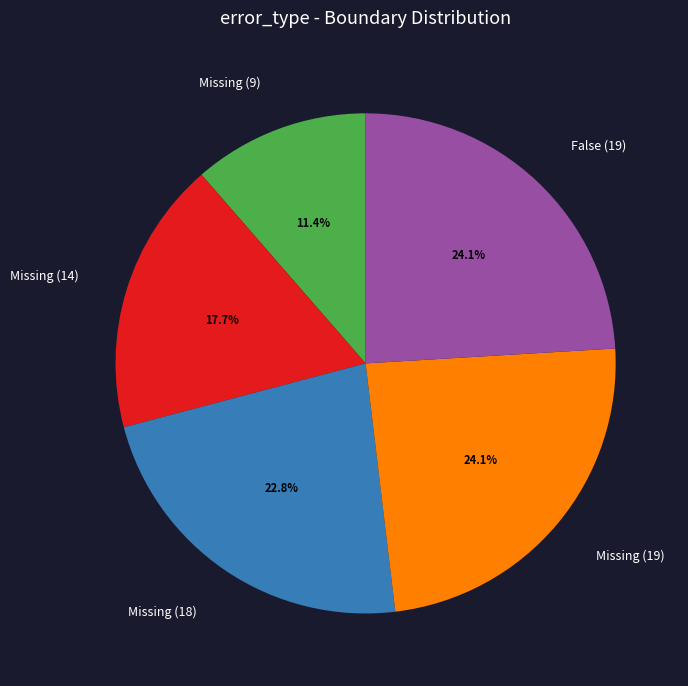

What percentage is NOT represented by Missing (14)?

82.3%